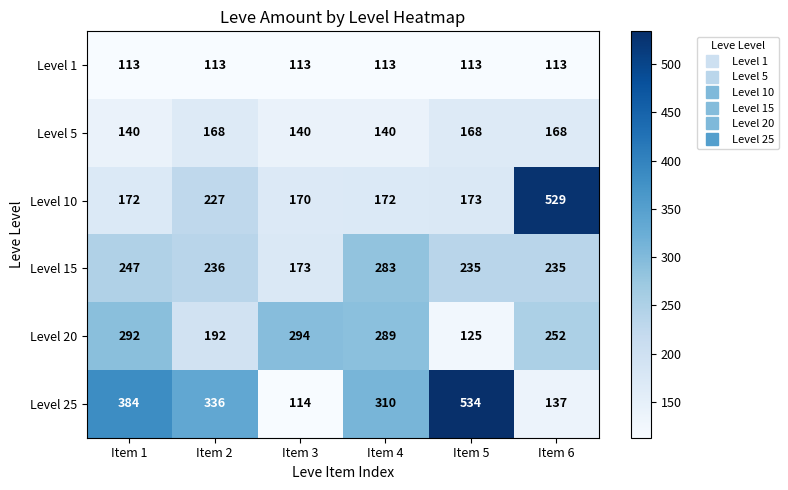

At which category does the chart reach its peak across all series?

Item 5